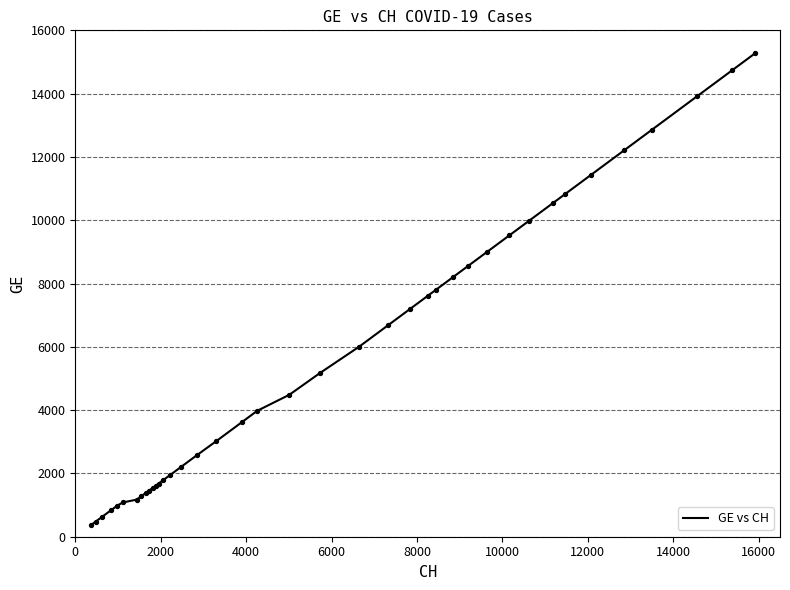

What is the difference between the maximum and minimum values?

14909